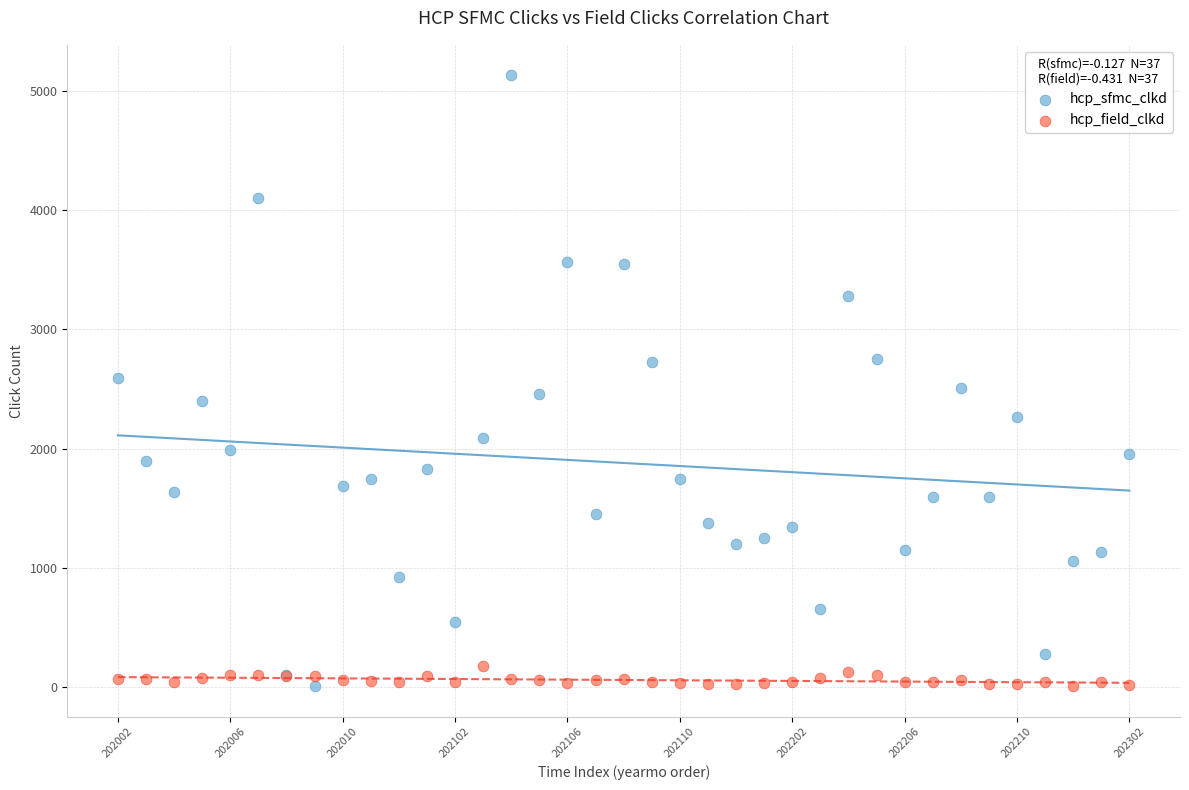

Which series has the widest spread of Y values?

hcp_sfmc_clkd